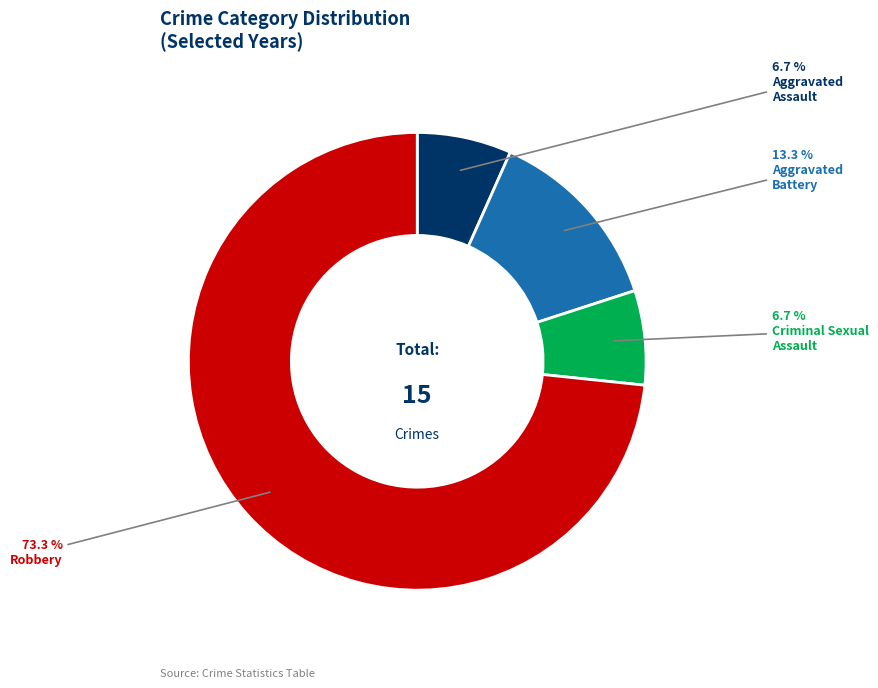

Is there a majority slice in this chart?

Yes